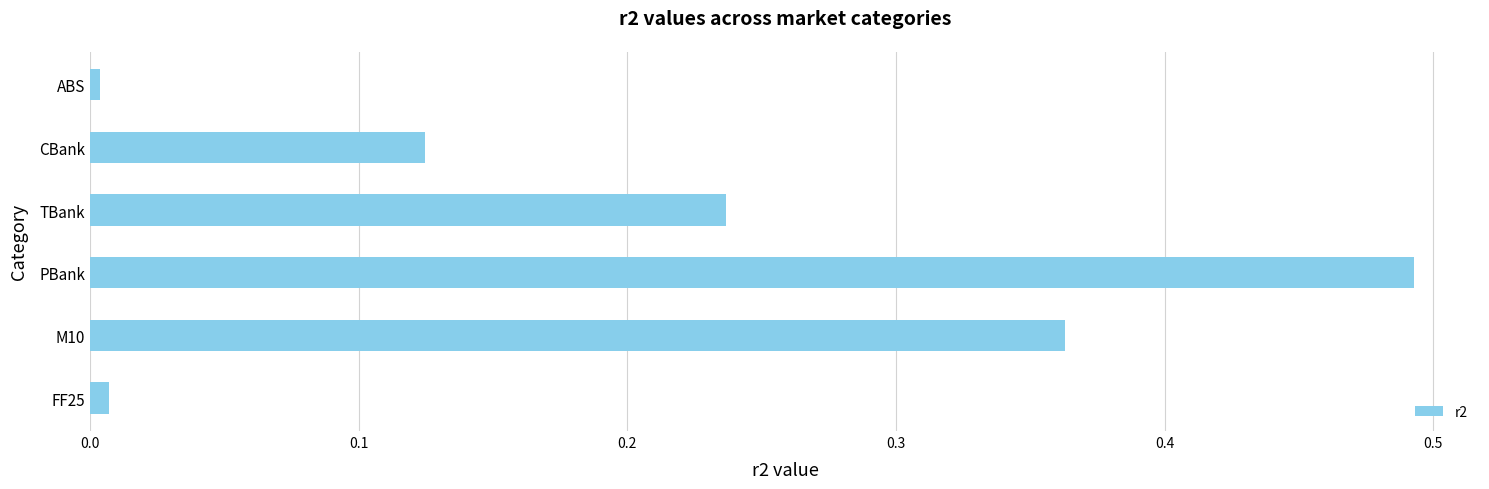

Which category has the highest value across all series?

PBank